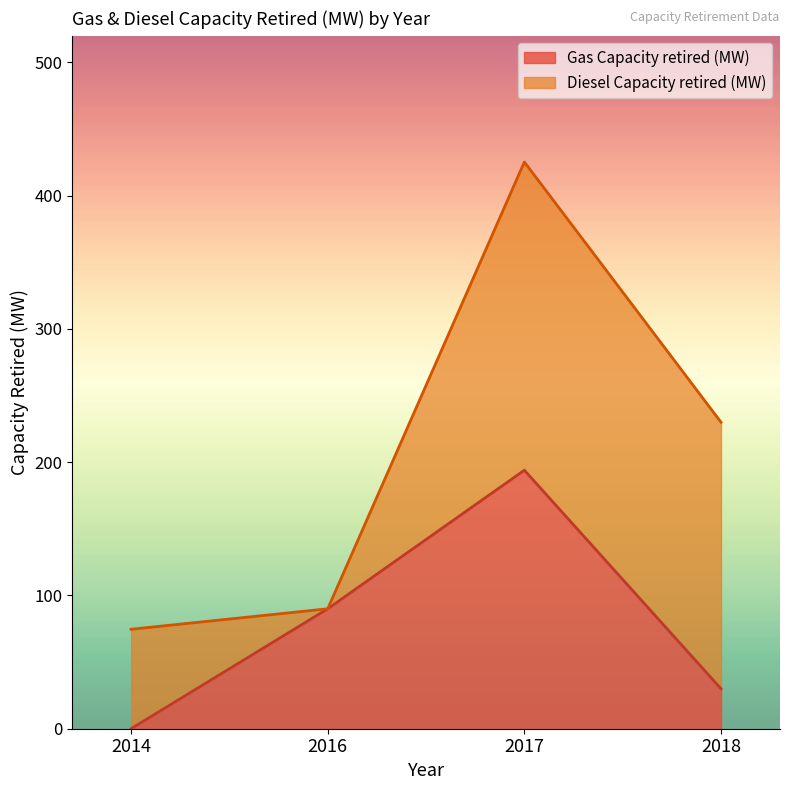

What is the average value?

78